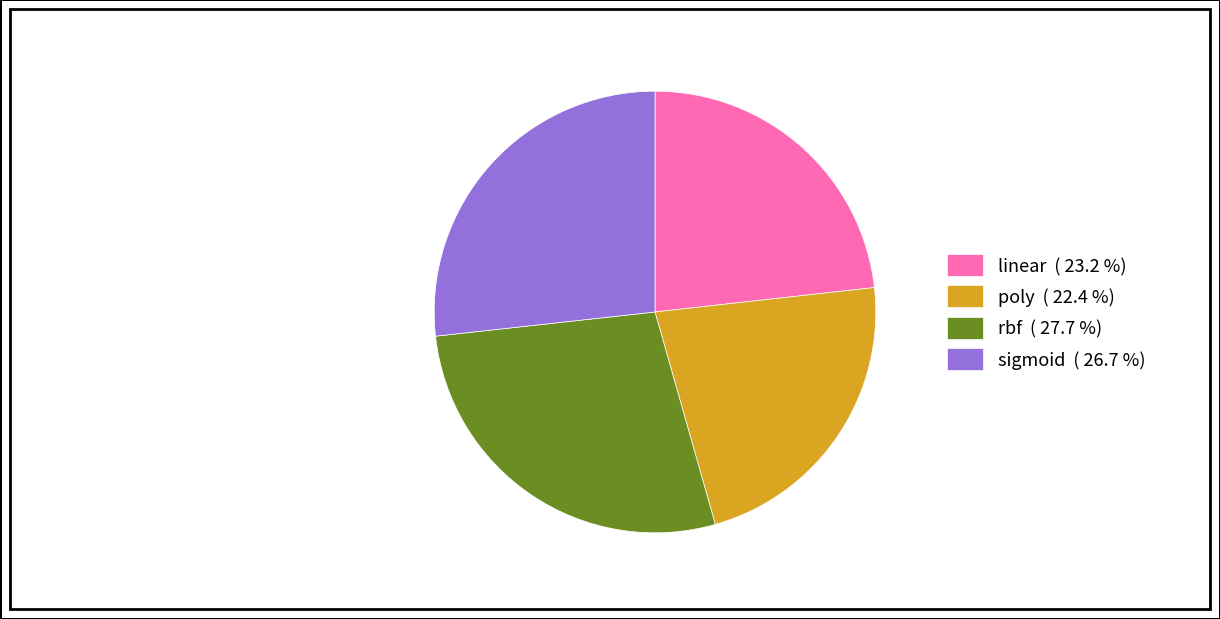

Is there any slice that represents more than half of the pie?

No